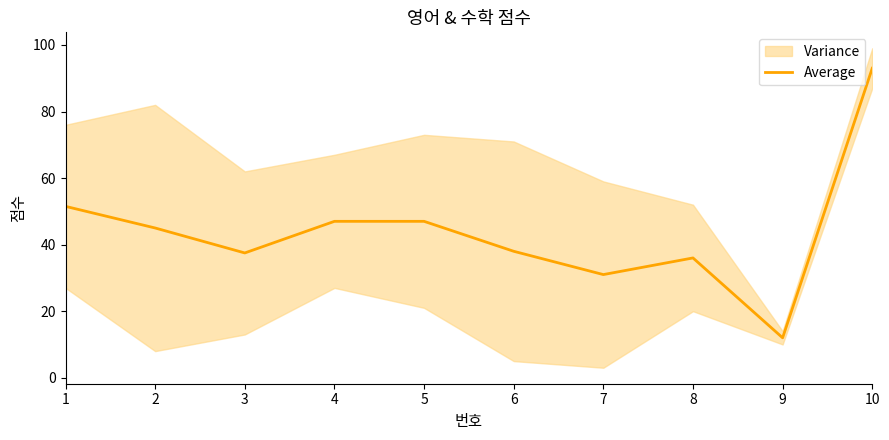

What is the difference between the maximum and minimum values?

81.0